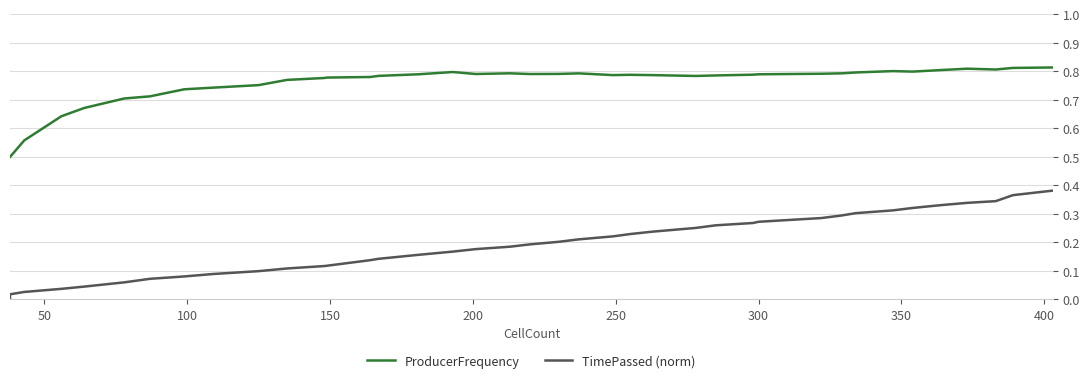

What are all the series names shown in the legend?

ProducerFrequency, TimePassed (norm)